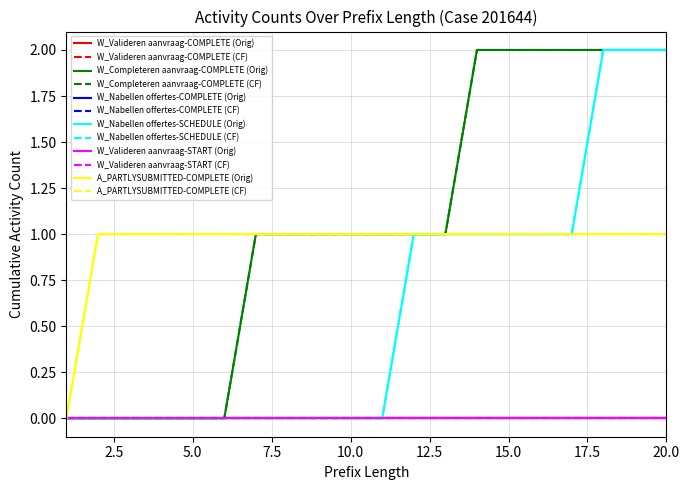

What are all the series names shown in the legend?

W_Valideren aanvraag-COMPLETE, W_Completeren aanvraag-COMPLETE, W_Nabellen offertes-COMPLETE, W_Nabellen offertes-SCHEDULE, W_Valideren aanvraag-START, A_PARTLYSUBMITTED-COMPLETE